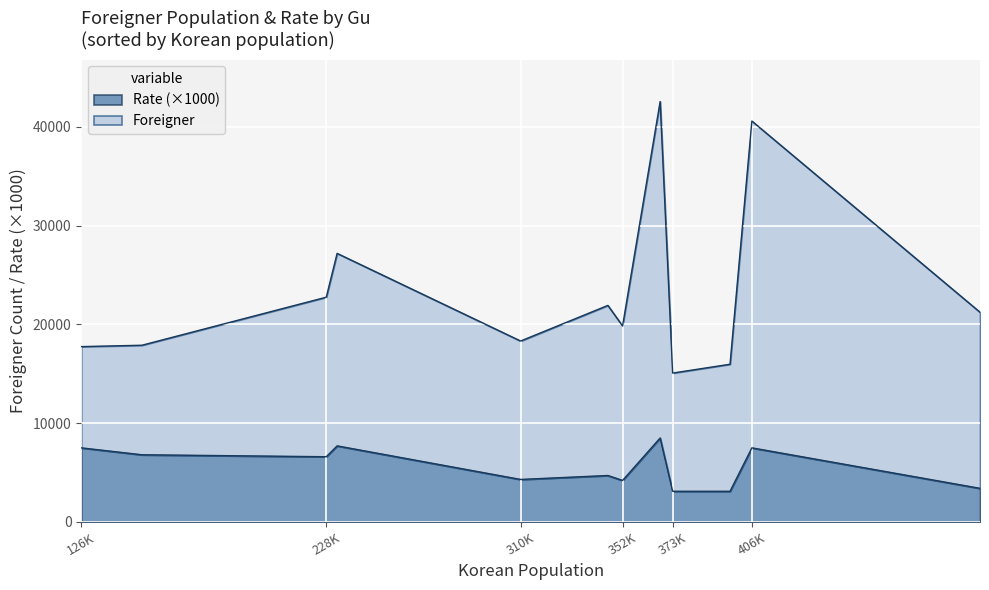

What is the difference between the maximum and minimum values in the Rate (×1000) series?

5400